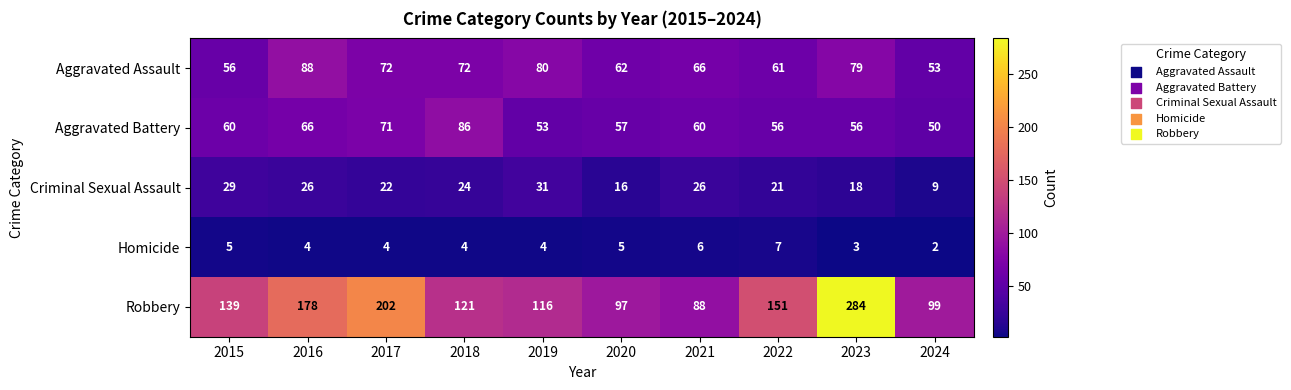

What is the highest value of the Aggravated Battery series?

86